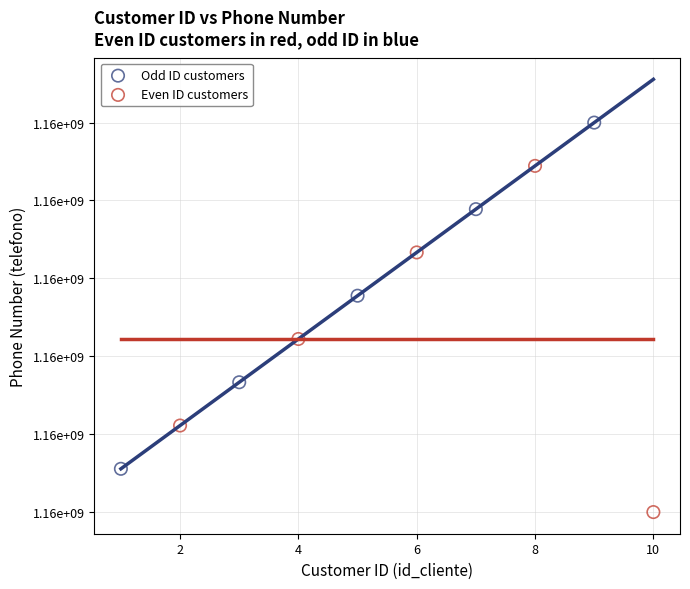

Which series contains the highest Y value?

Odd ID customers